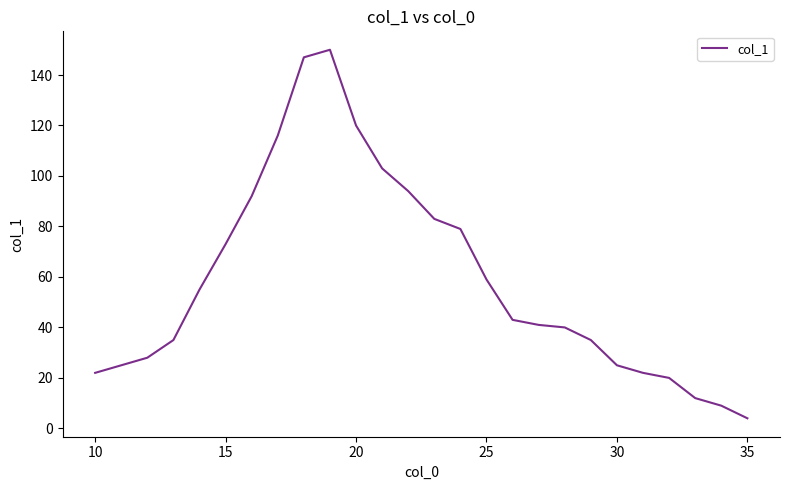

What is the difference between the maximum and minimum values?

146